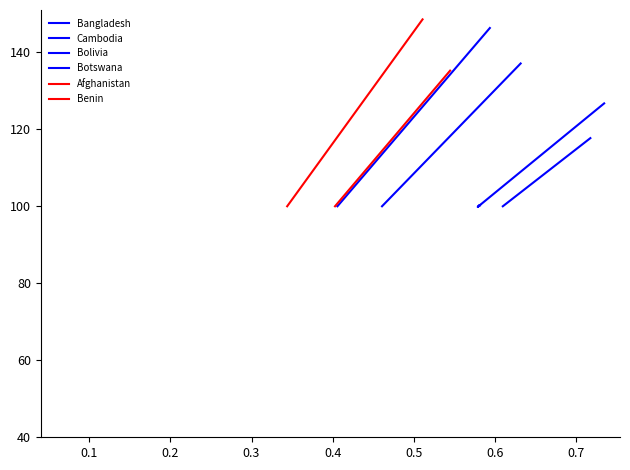

Is the value of Benin at 12 greater than the value of Cambodia at 0.2?

Yes